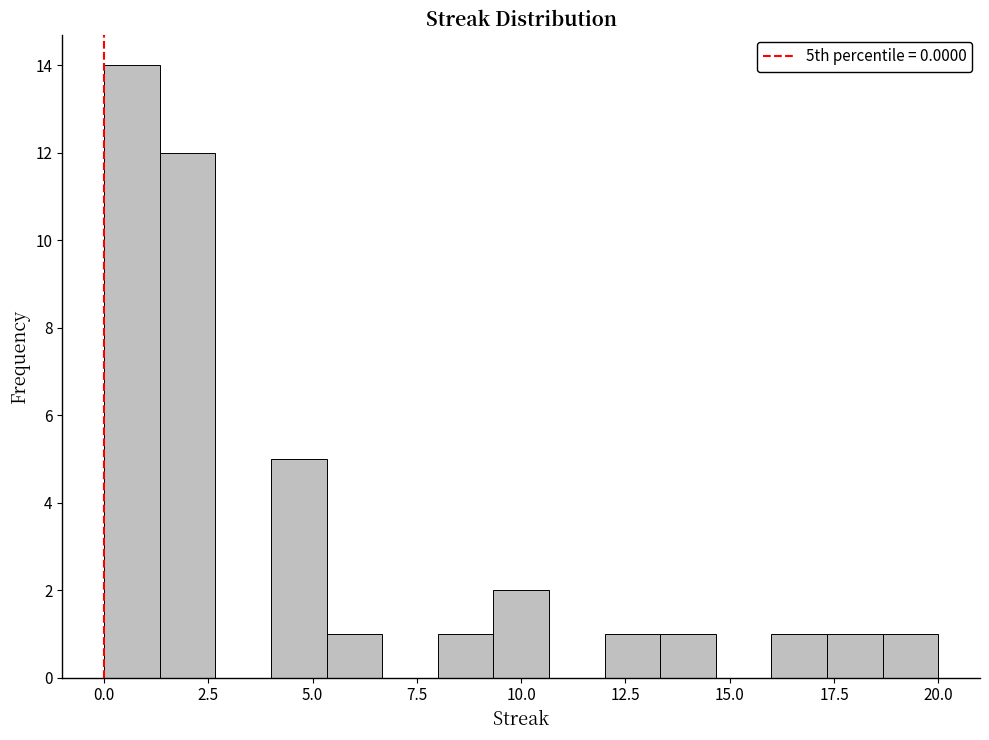

Around what value on the x-axis is the tallest bar? Give the approximate position of its centre, as read against the axis.

0.5